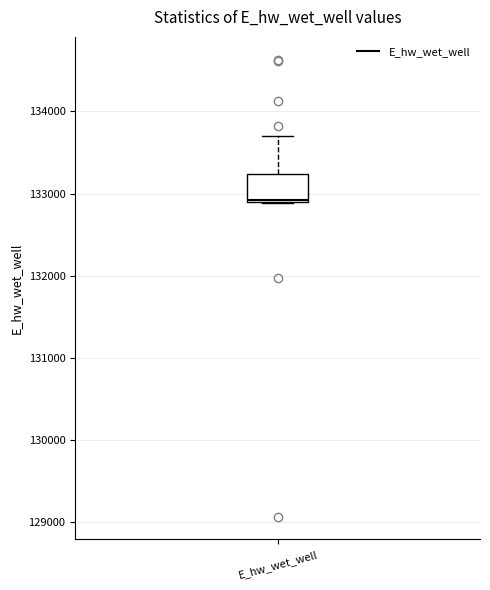

Transcribe this box plot: give where the median line is, the range the box spans, and where the two whiskers end, as read against the y-axis. The values are not printed on the chart, so give them approximately, as read against the axis.

median 132900, box 132900 to 133200, whiskers 132900 to 133700